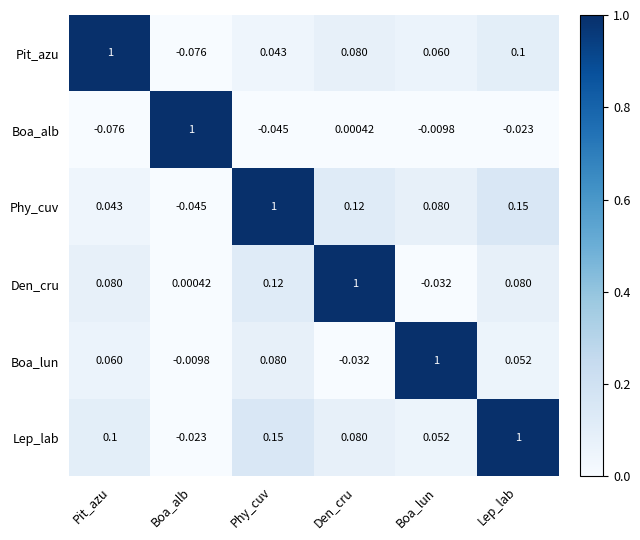

At Boa_lun, list the series in order from largest to smallest.

Boa_lun, Phy_cuv, Pit_azu, Lep_lab, Boa_alb, Den_cru